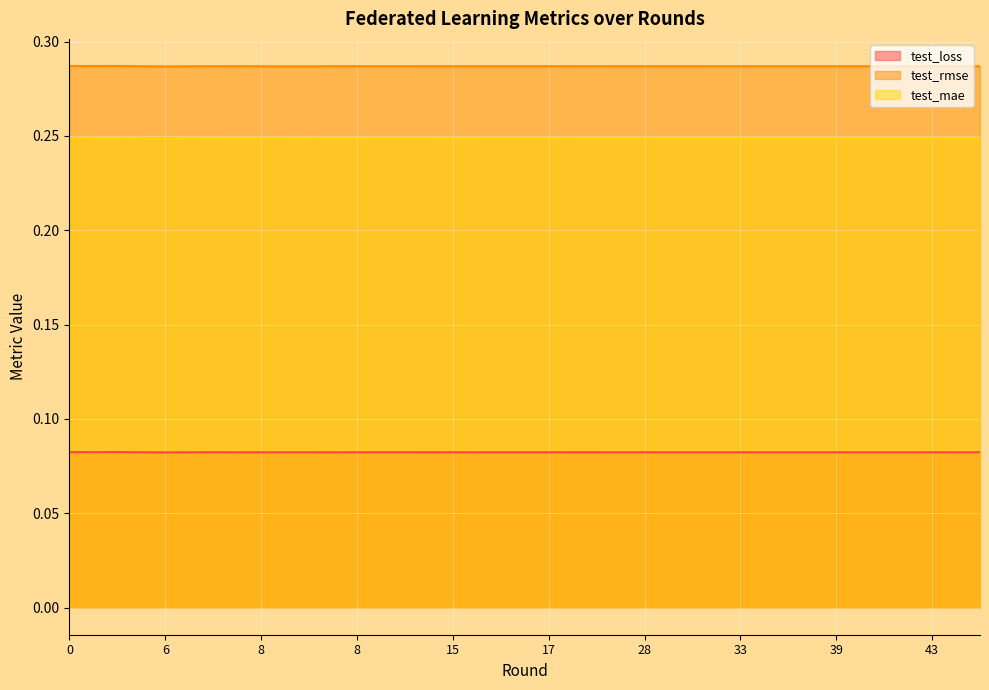

True or false: test_loss and test_rmse intersect in this chart.

False